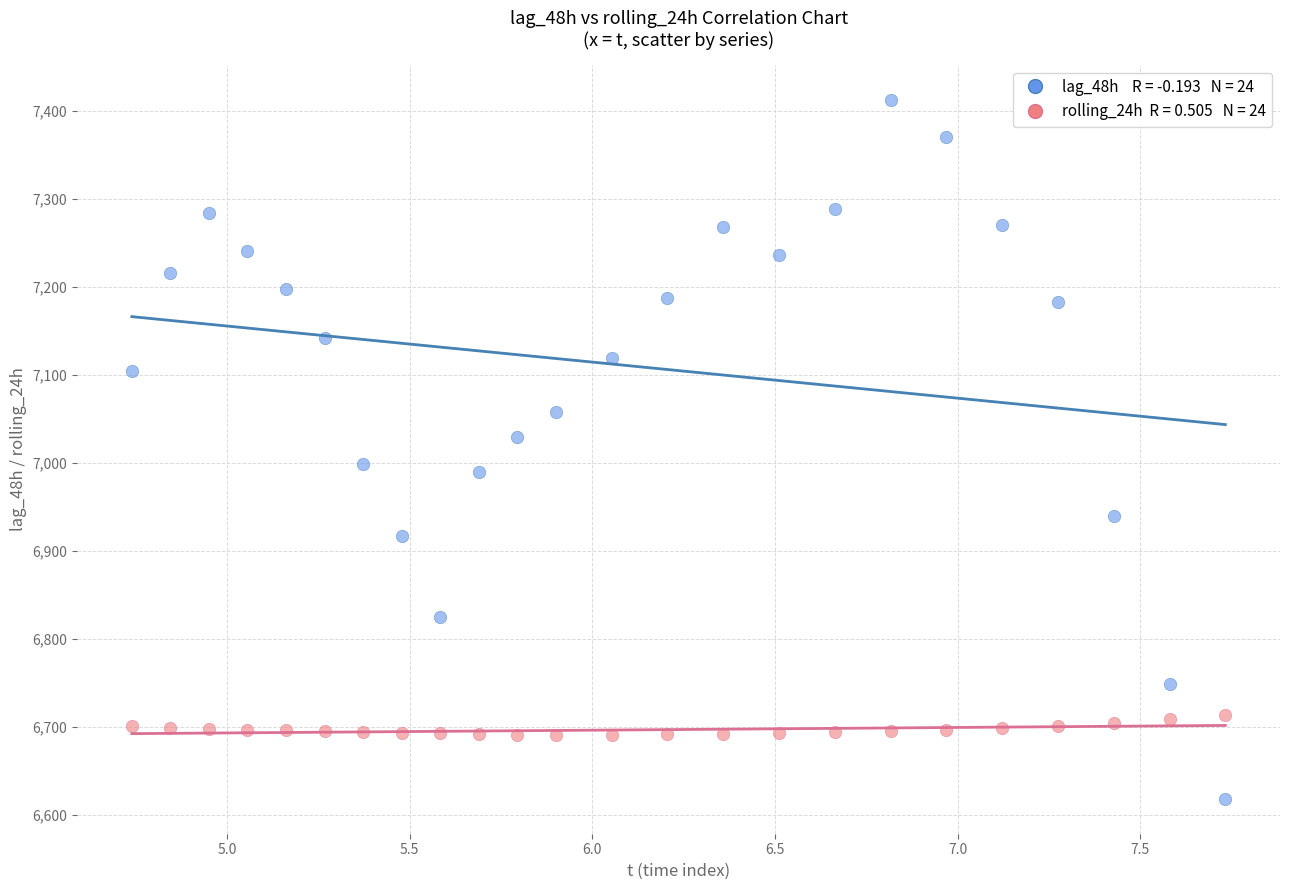

Across all data points, what is the range of X values (max minus min)?

3.0